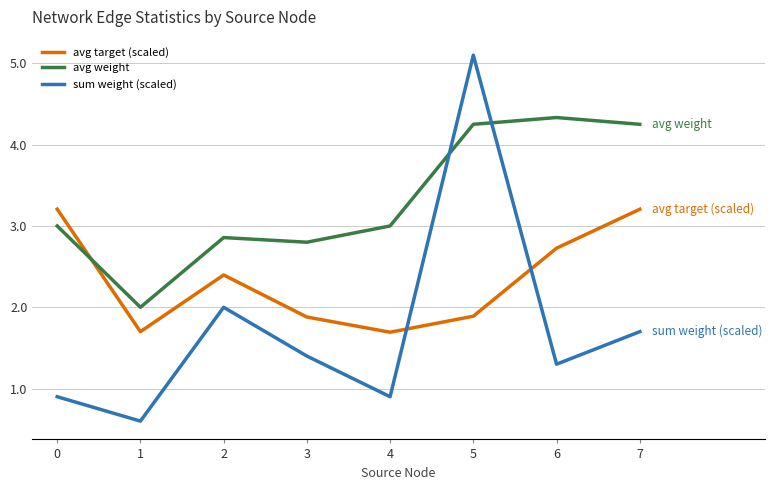

Is the value of avg target (scaled) at 4 greater than the value of sum weight (scaled) at 5?

No